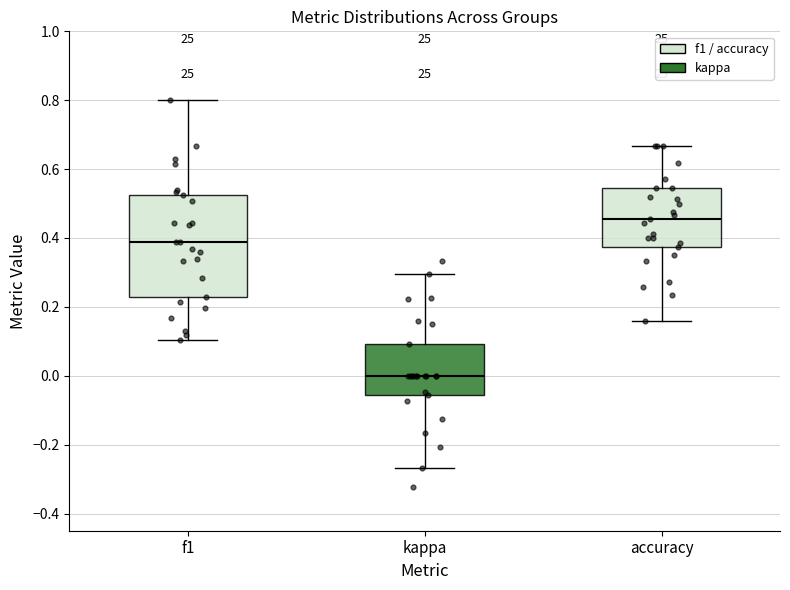

Which box has the highest median line?

accuracy